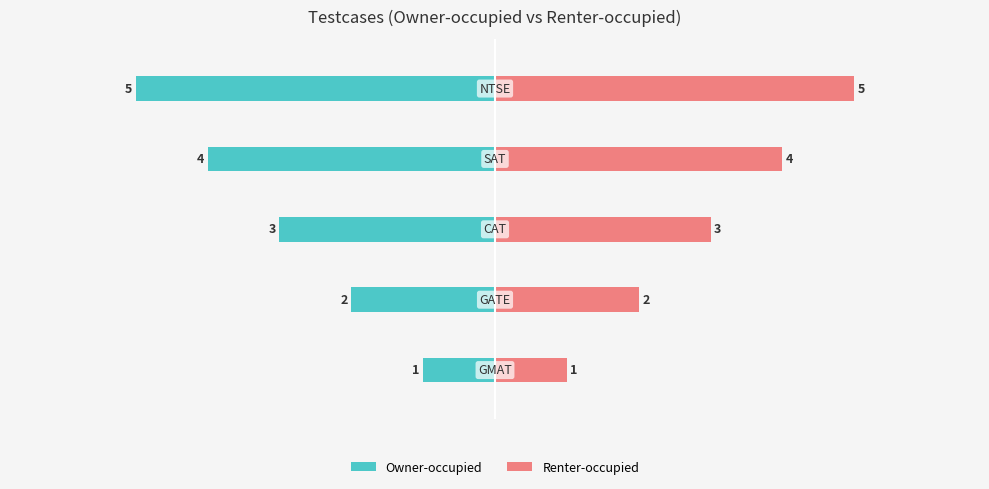

What are all the series names shown in the legend?

Owner-occupied, Renter-occupied